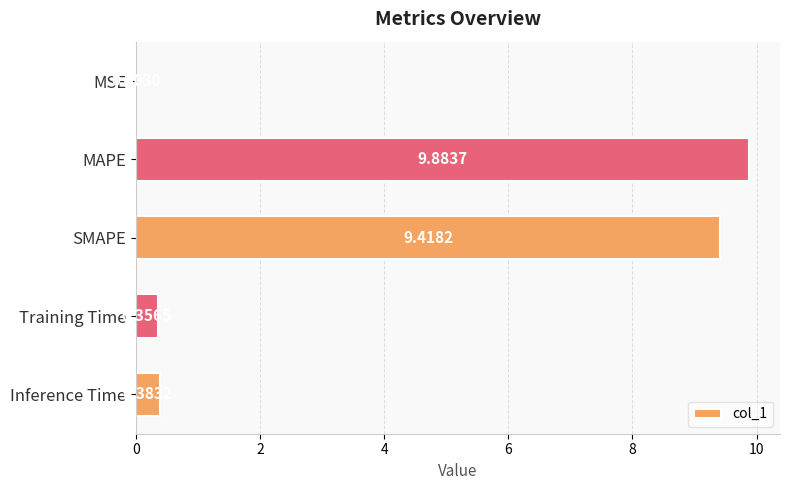

What is the sum of the values at MAPE and MSE?

9.9